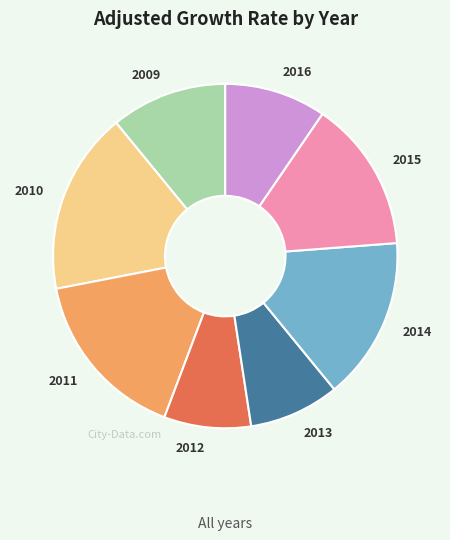

How many segments does this pie chart have?

8